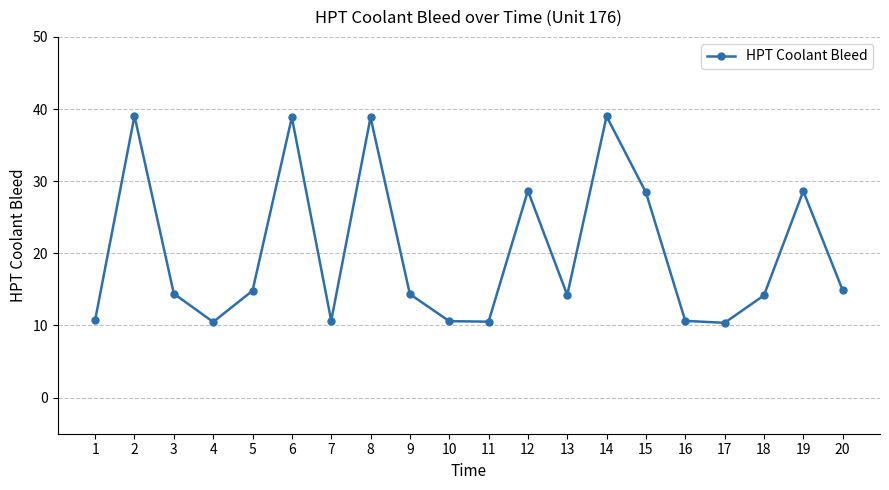

Is this an area chart (filled region under the line)?

No